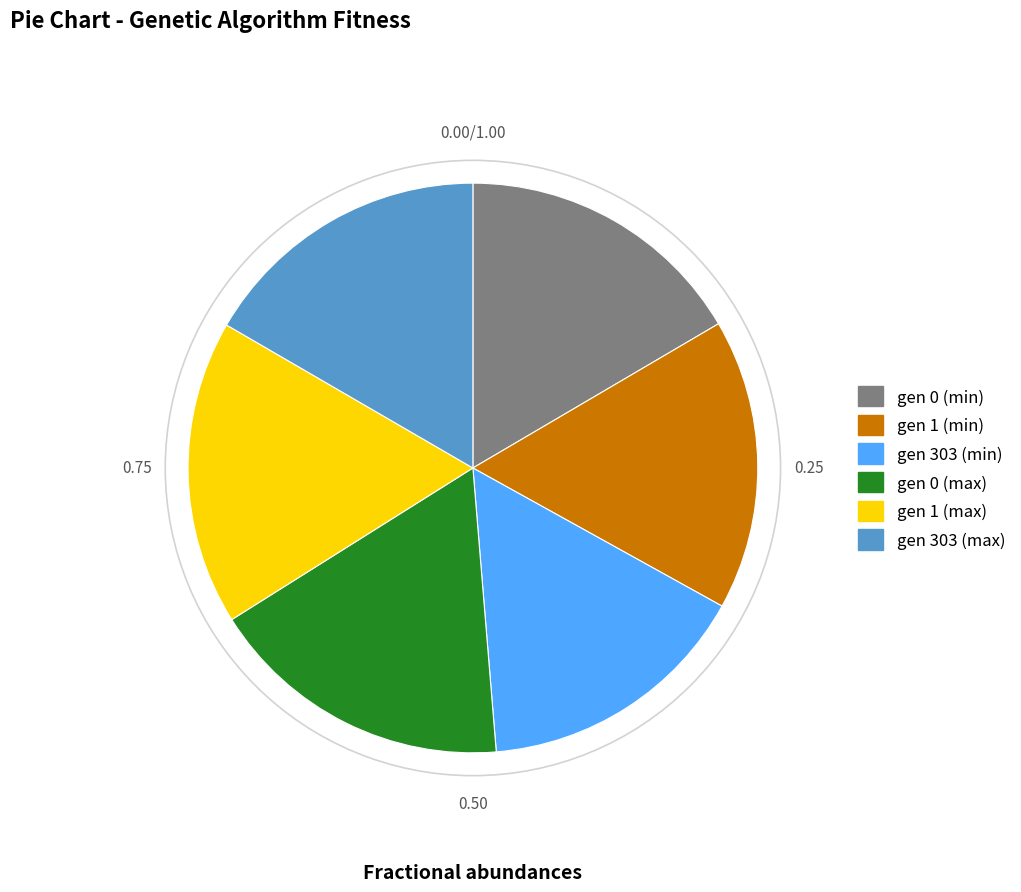

How many slices are in this pie chart?

6